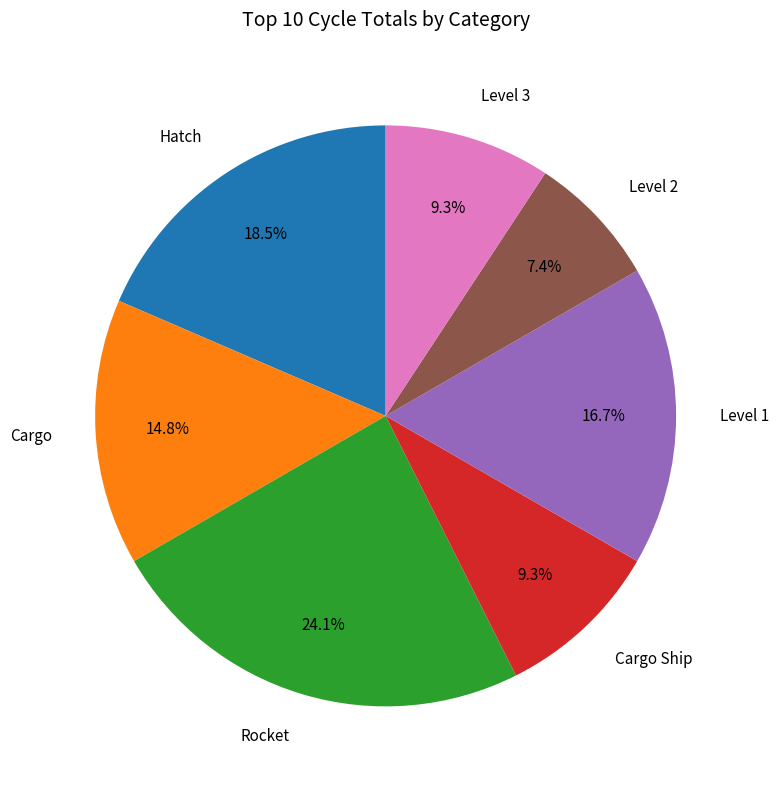

The Cargo slice represents 3% of the pie. True or false?

False